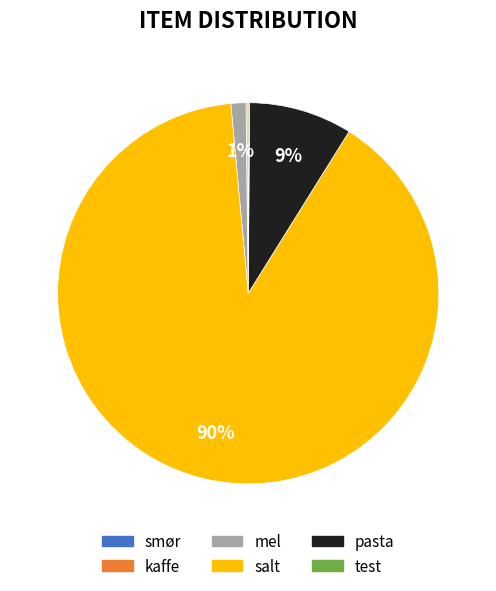

What is the largest slice in the pie chart?

salt